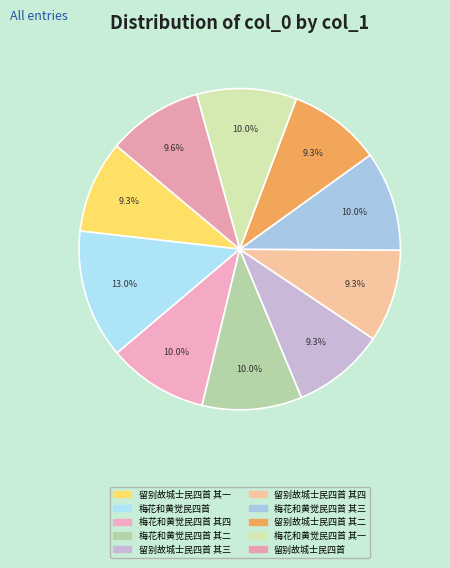

How many slices are in this pie chart?

10